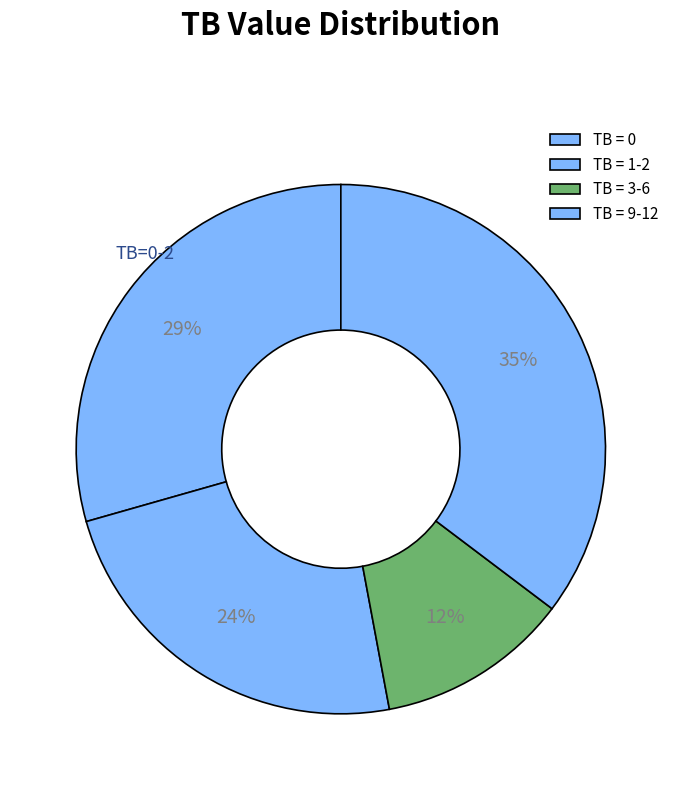

What is the largest slice in the pie chart?

TB = 9-12